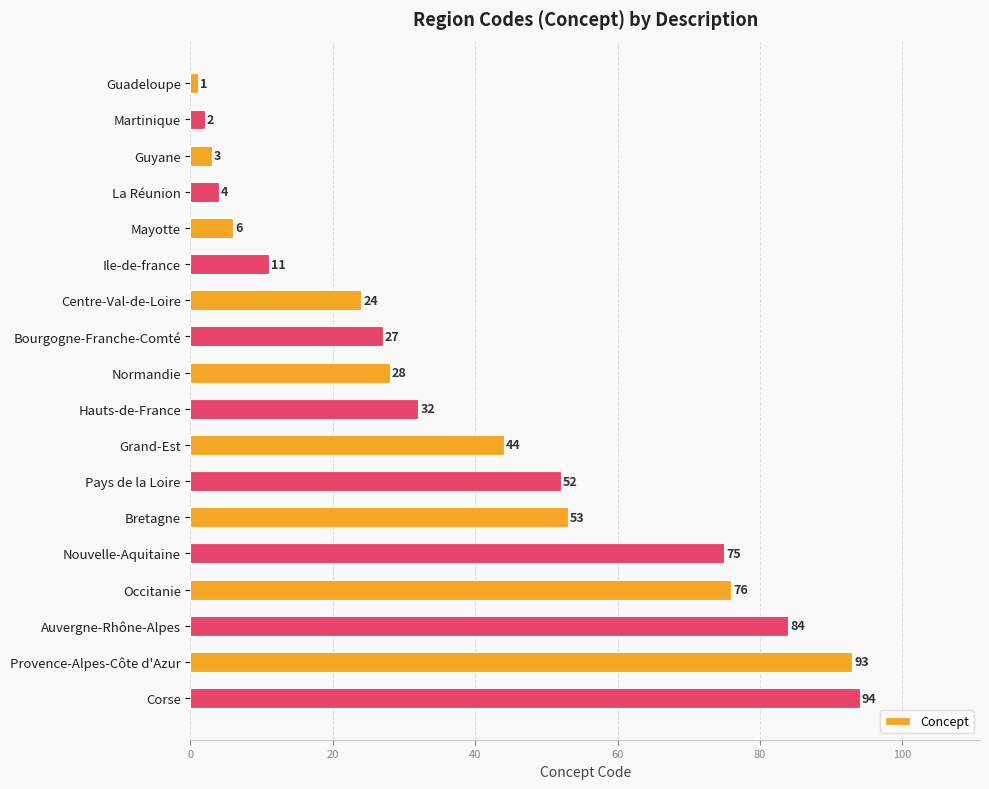

What is the change in value from La Réunion to Provence-Alpes-Côte d'Azur?

+89